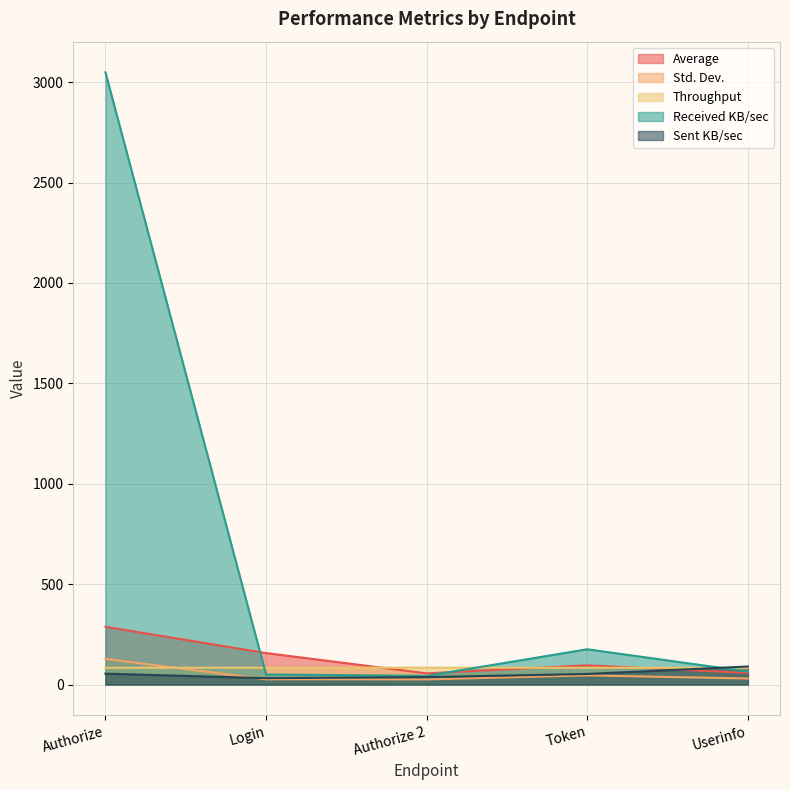

True or false: Std. Dev. has more than 1 points higher than both neighbors.

False